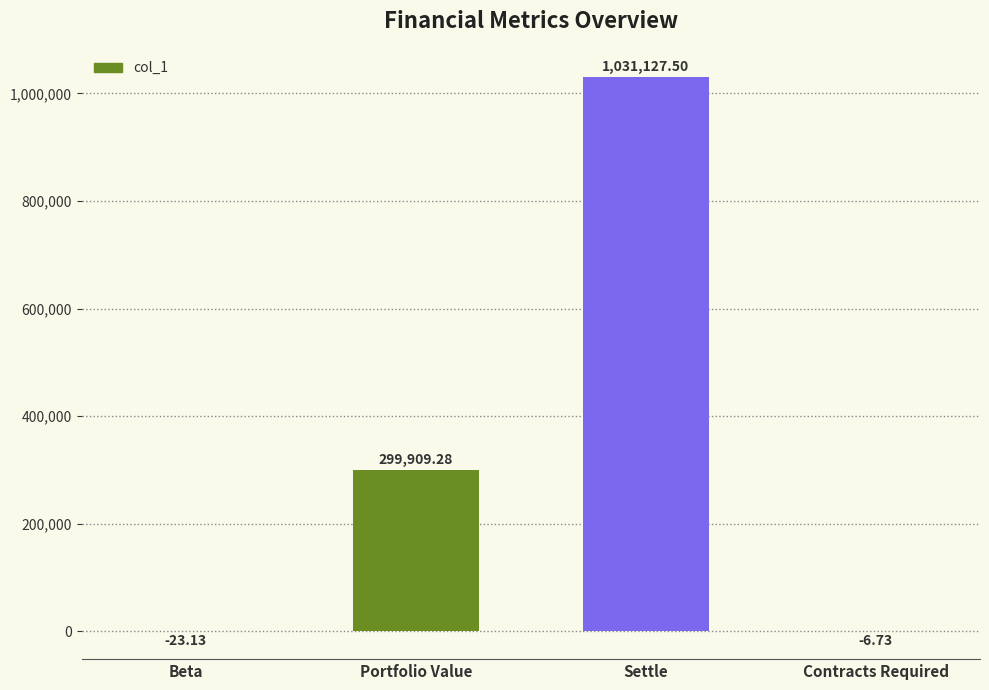

The value at Portfolio Value is 174423.6. True or false?

False